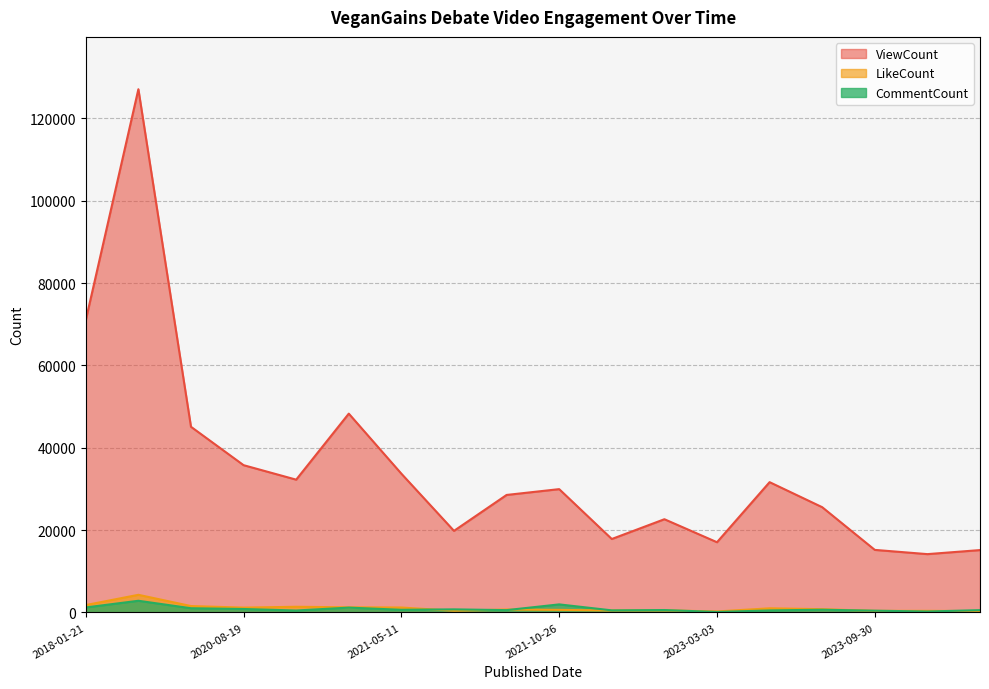

List the series in order of their peak value, highest first.

ViewCount, LikeCount, CommentCount